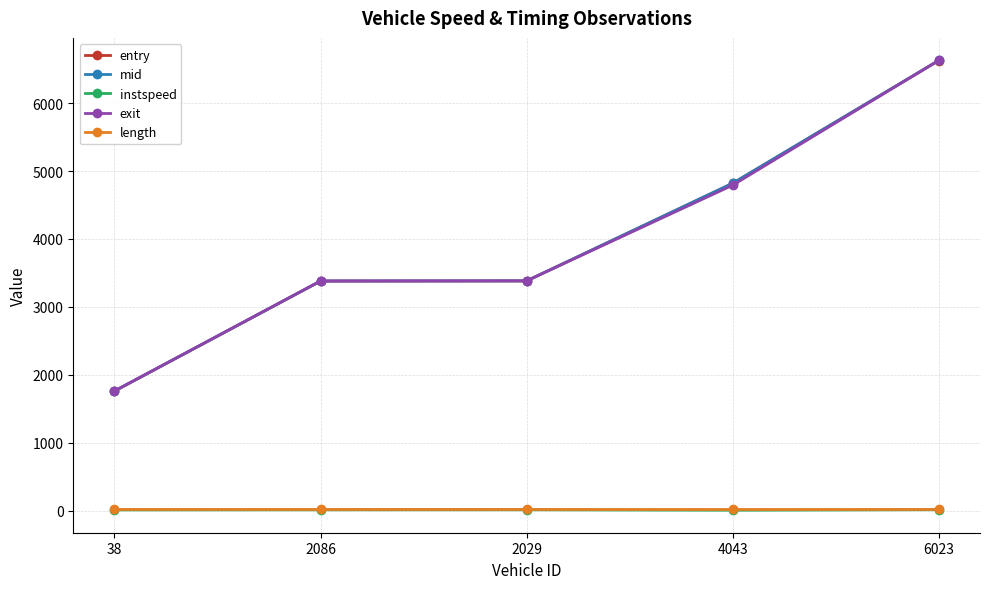

How many data points in exit are above 3383?

3